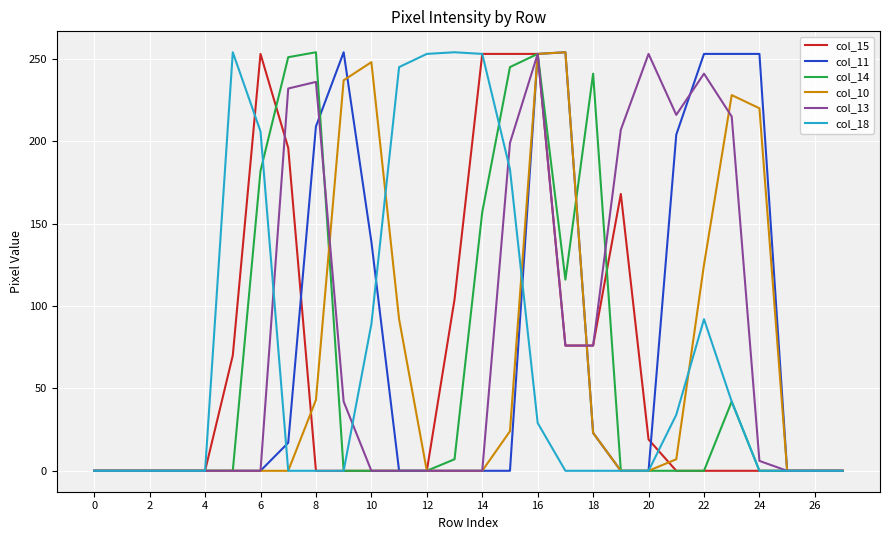

What is the maximum value shown in the chart?

254